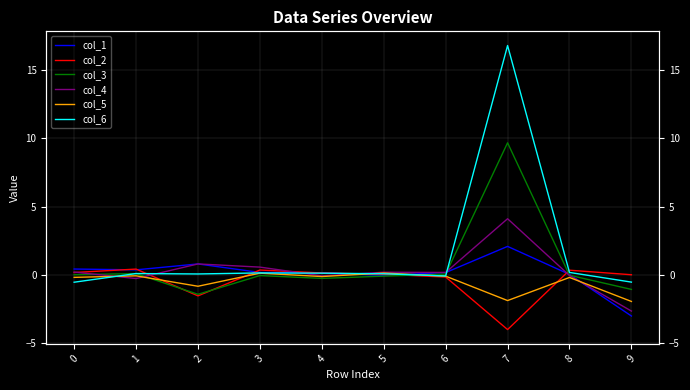

The col_1 series shows 0.3 at 0. True or false?

False